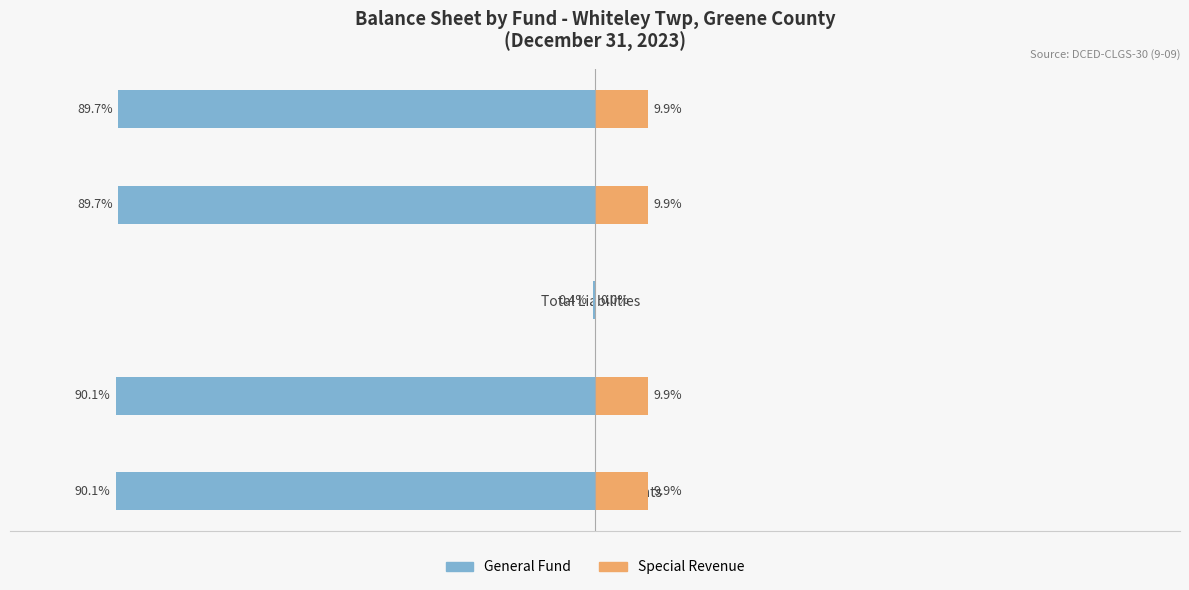

What is the value of the General Fund bar at the 5th from the left?

-89.7